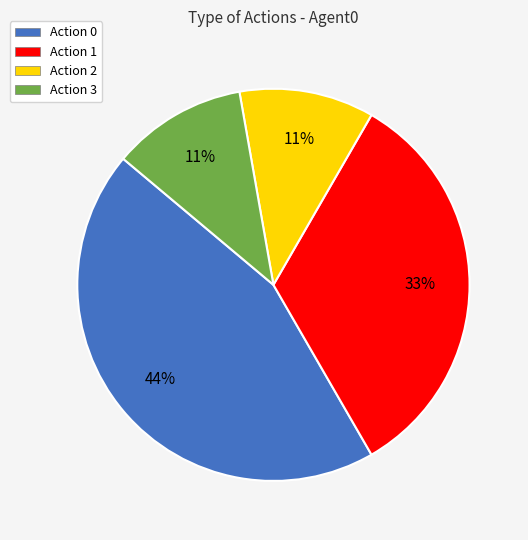

What percentage is the Action 3 slice, to the nearest percent?

11%